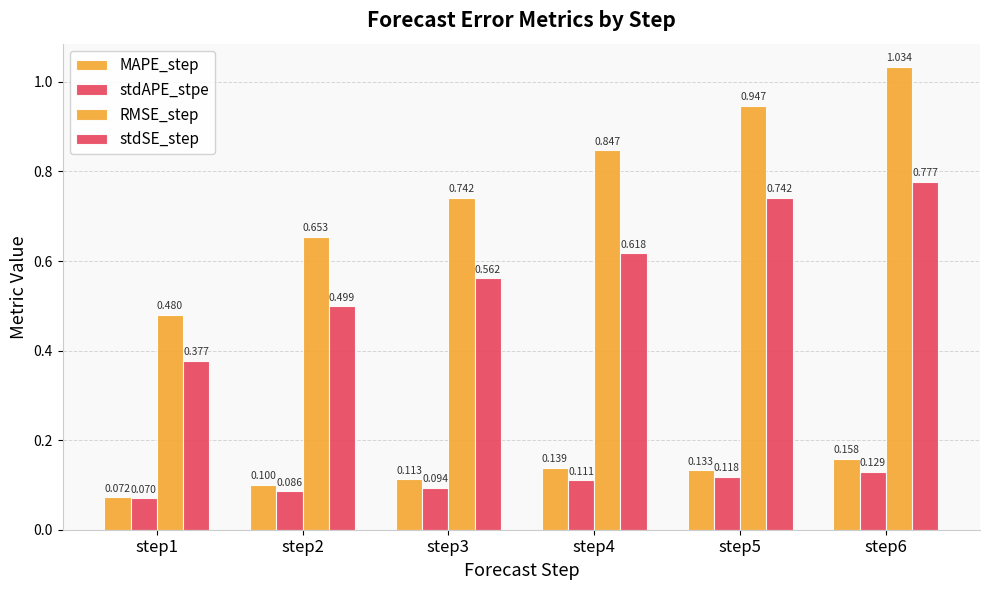

What is the greatest value displayed?

1.0